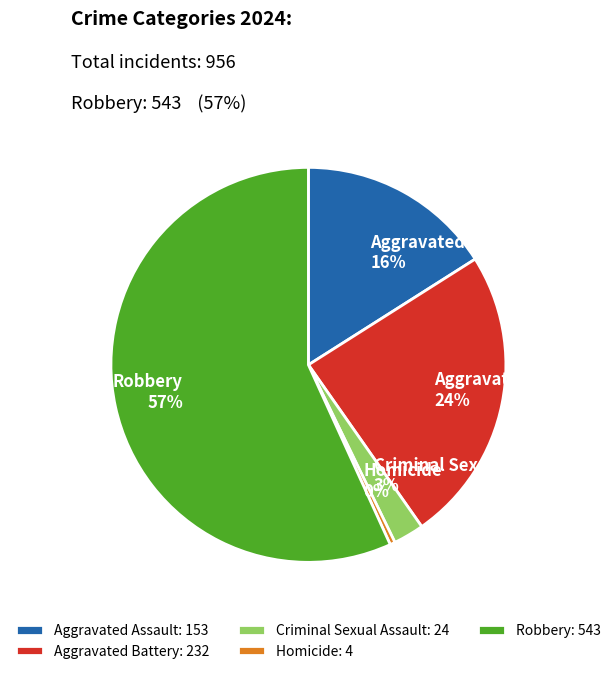

Which has a higher value, Aggravated Battery or Homicide?

Aggravated Battery